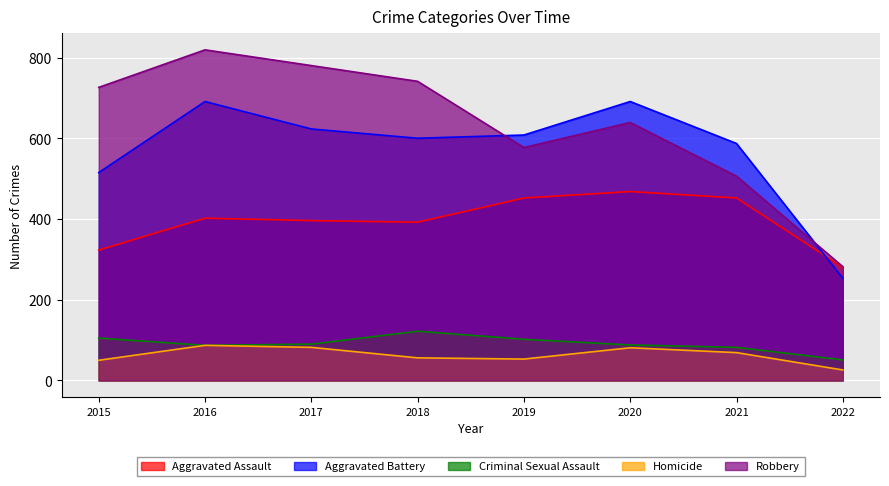

True or false: Criminal Sexual Assault has more than 1 points higher than both neighbors.

False